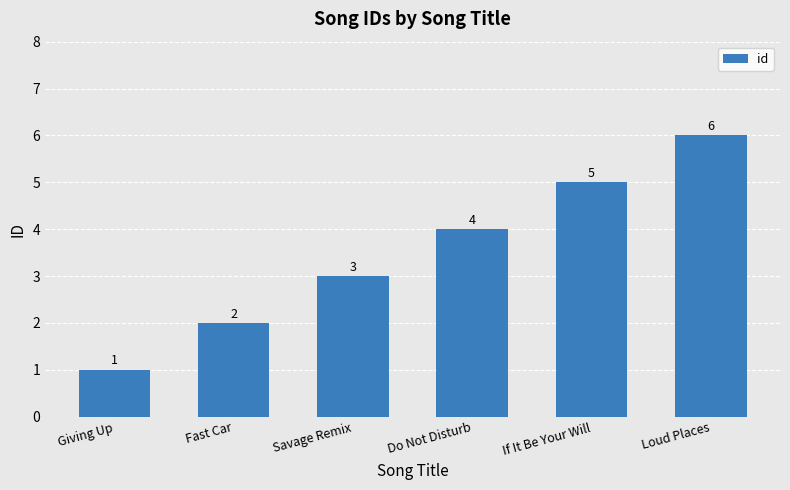

Reading right to left, transcribe all the data shown in this chart.

Loud Places=6	If It Be Your Will=5	Do Not Disturb=4	Savage Remix=3	Fast Car=2	Giving Up=1